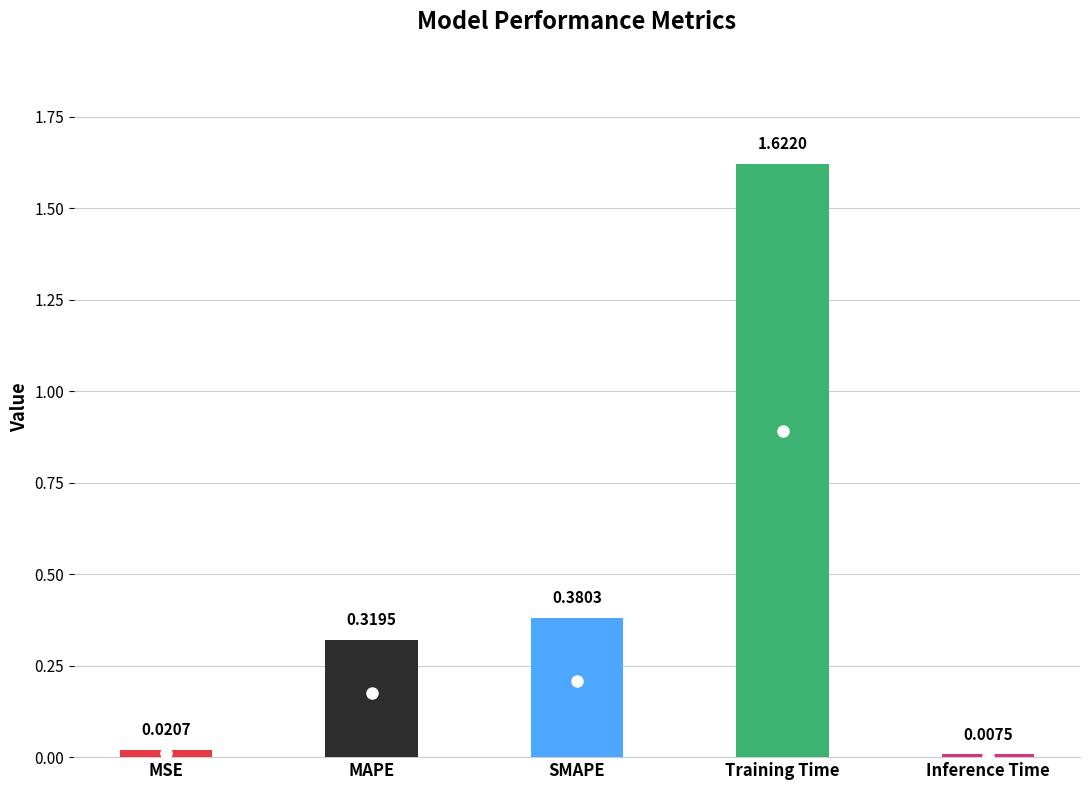

Which category has the highest value across all series?

Training Time